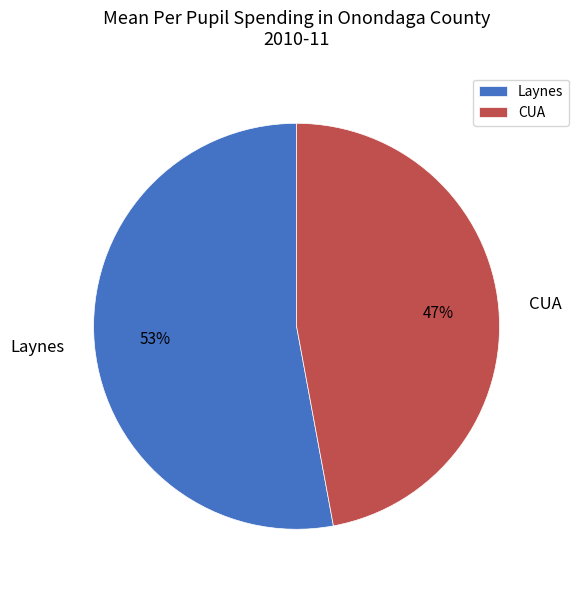

To the nearest percent, what is the difference between the CUA and Laynes slice percentages?

6%